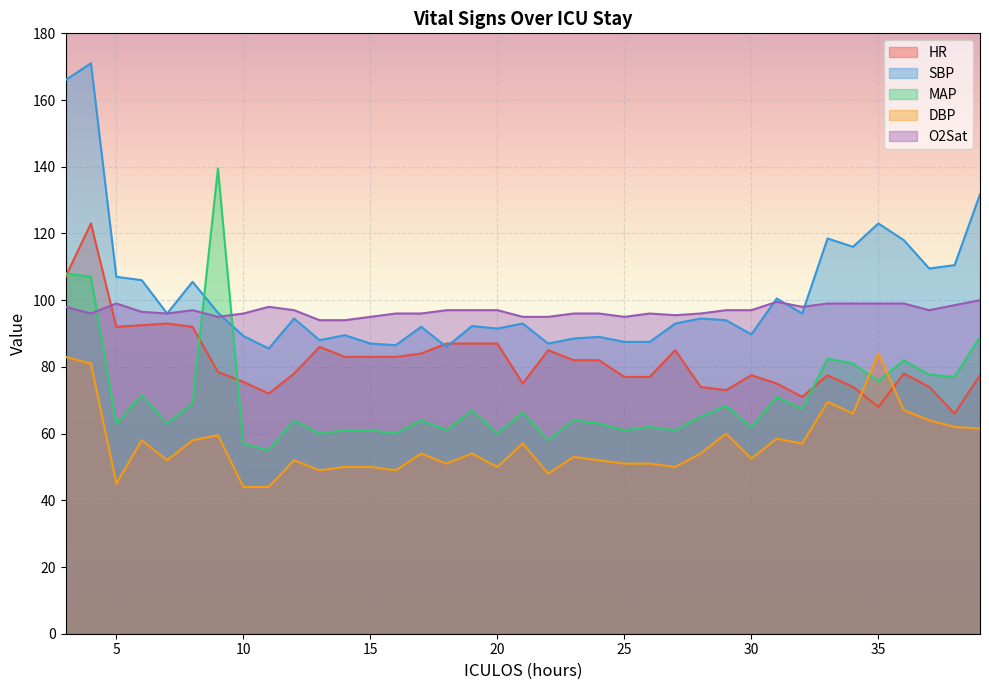

Which series has the widest spread of values?

SBP